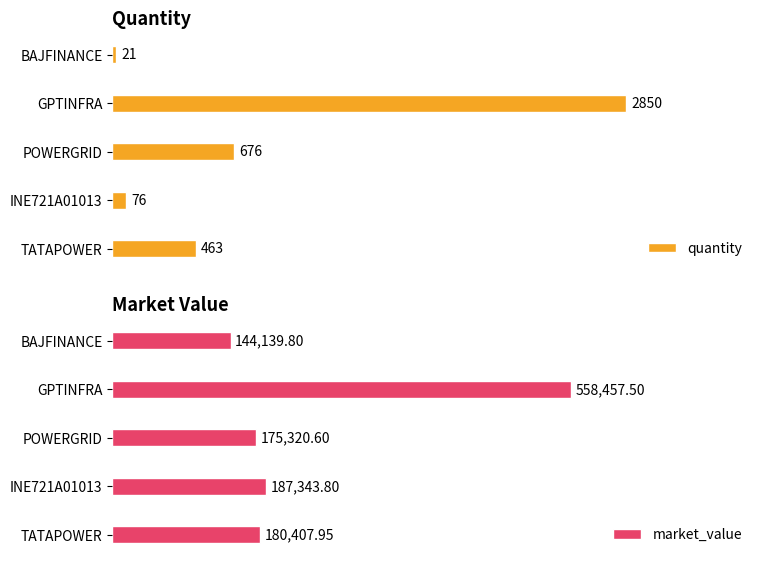

Which has a higher value, BAJFINANCE or INE721A01013?

INE721A01013